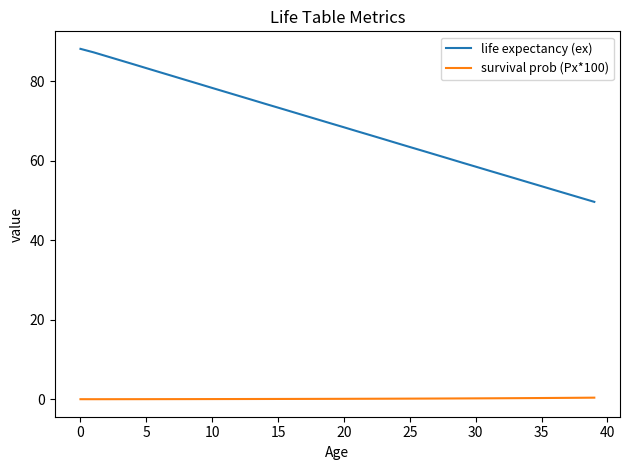

Does the chart have visible grid lines?

No